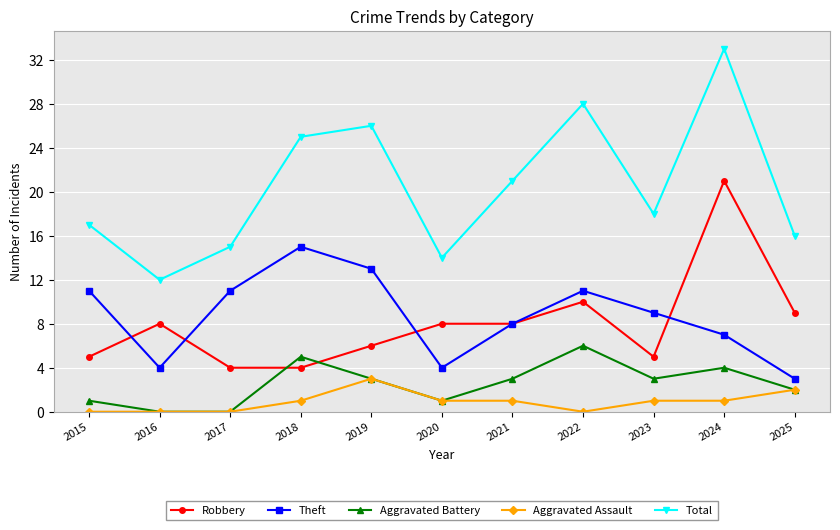

Which series has the largest total across all categories?

Total